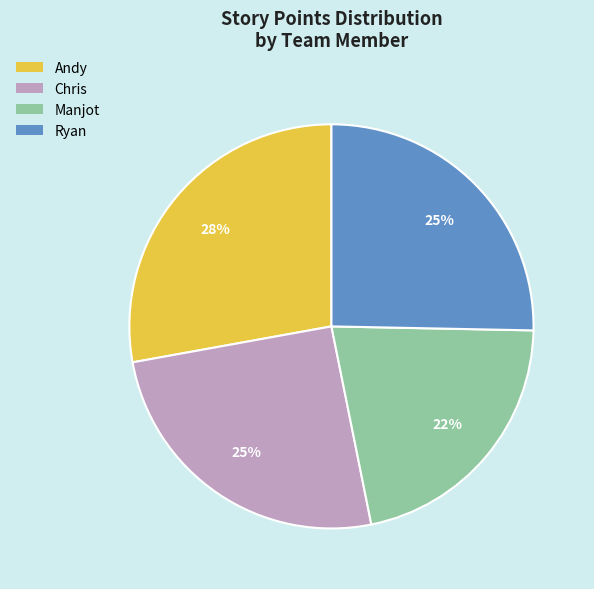

To the nearest percent, what is the combined percentage of Chris and Manjot?

47%